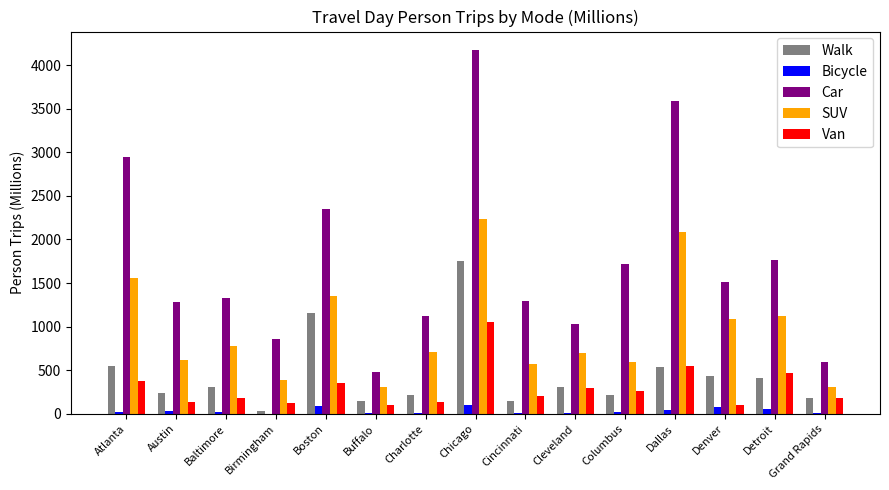

What are all the series names shown in the legend?

Walk, Bicycle, Car, SUV, Van